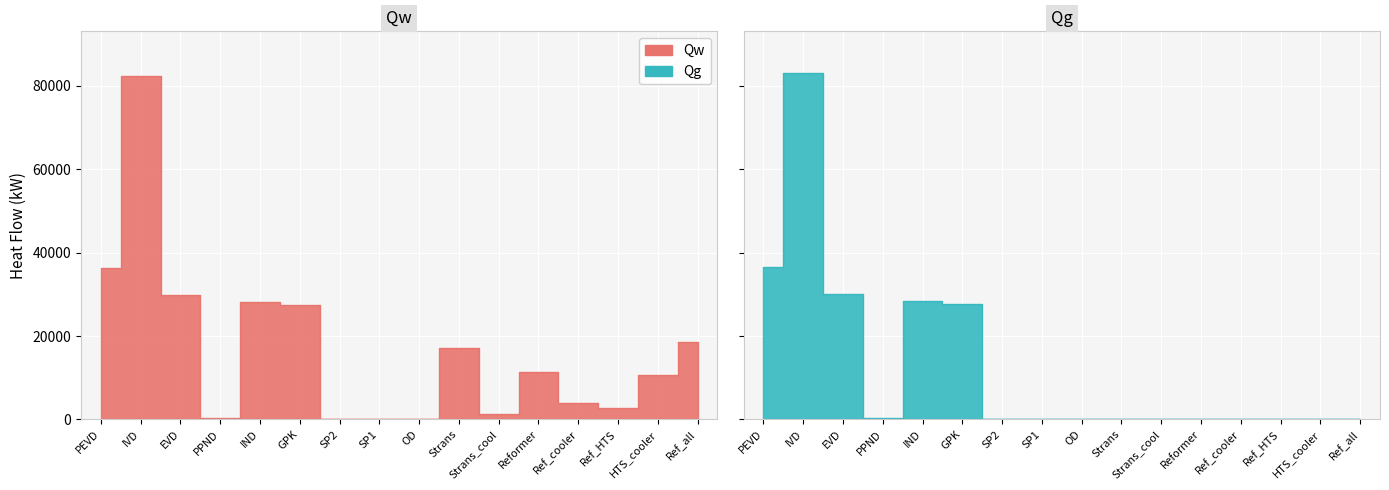

At which category is the sum across all series the highest?

IVD